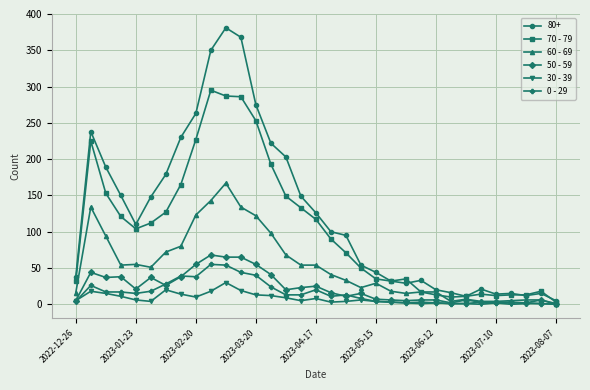

What is the difference between the maximum and minimum values in the 70 - 79 series?

292